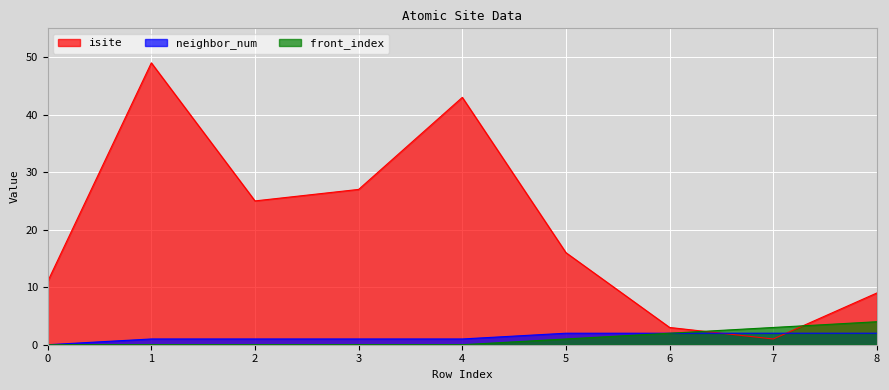

Reading left to right, what are all the values shown in this chart?

isite: 11	49	25	27	43	16	3	1	9
neighbor_num: 0	1	1	1	1	2	2	2	2
front_index: 0	0	0	0	0	1	2	3	4